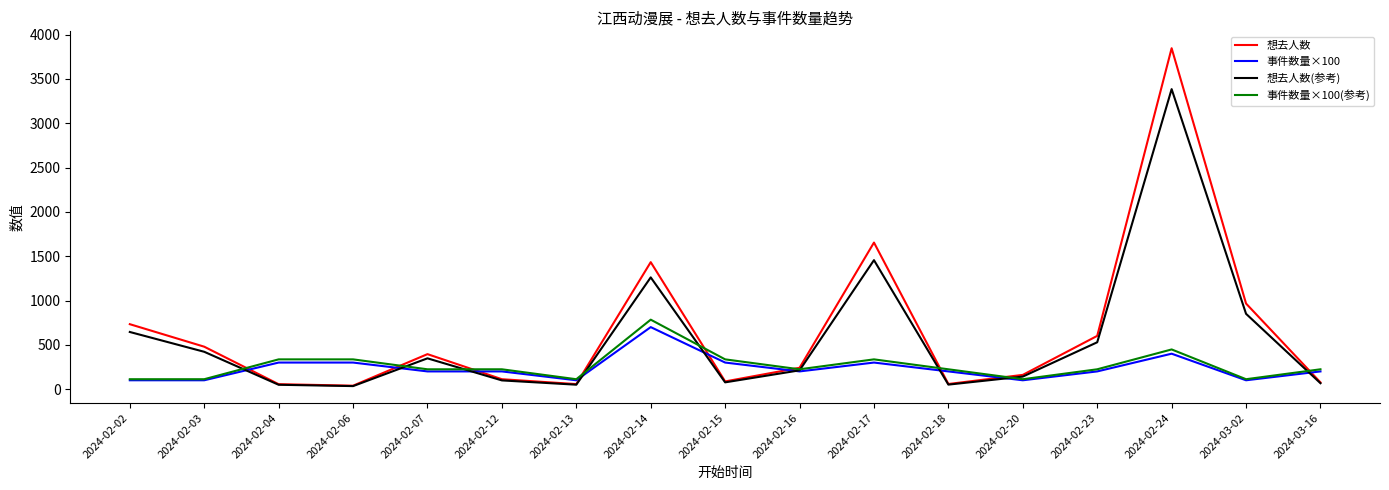

What is the maximum value for 想去人数?

3847.0